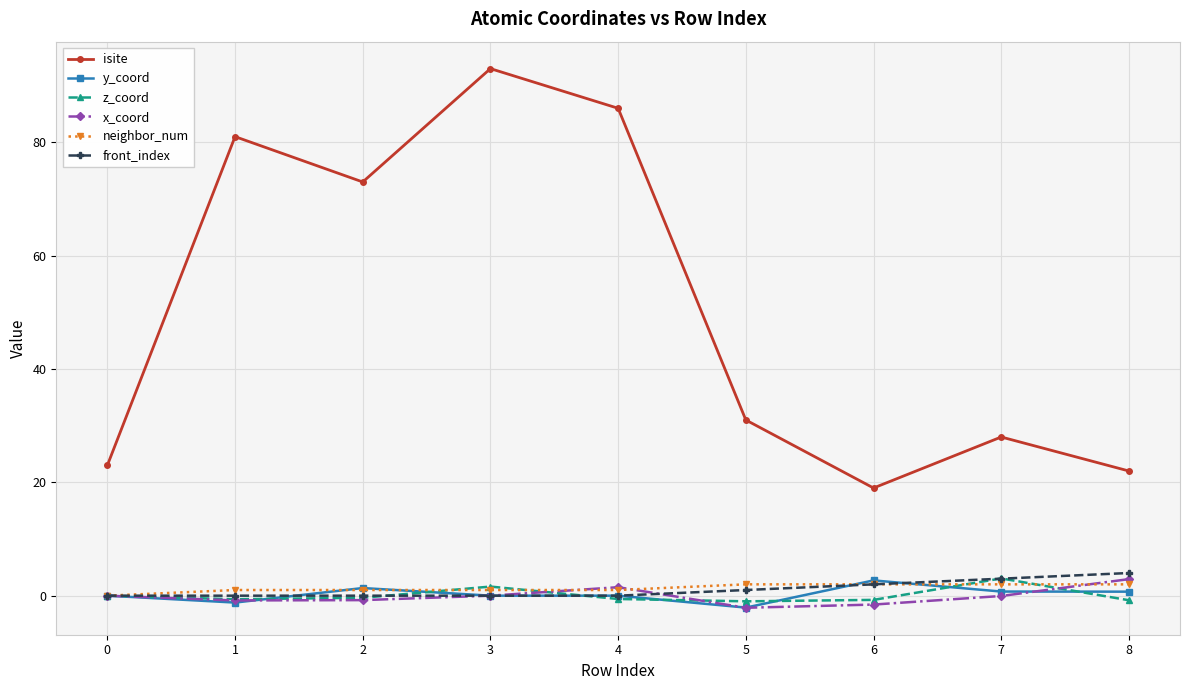

What is the value of the x_coord point at the 3rd from the left?

-0.8